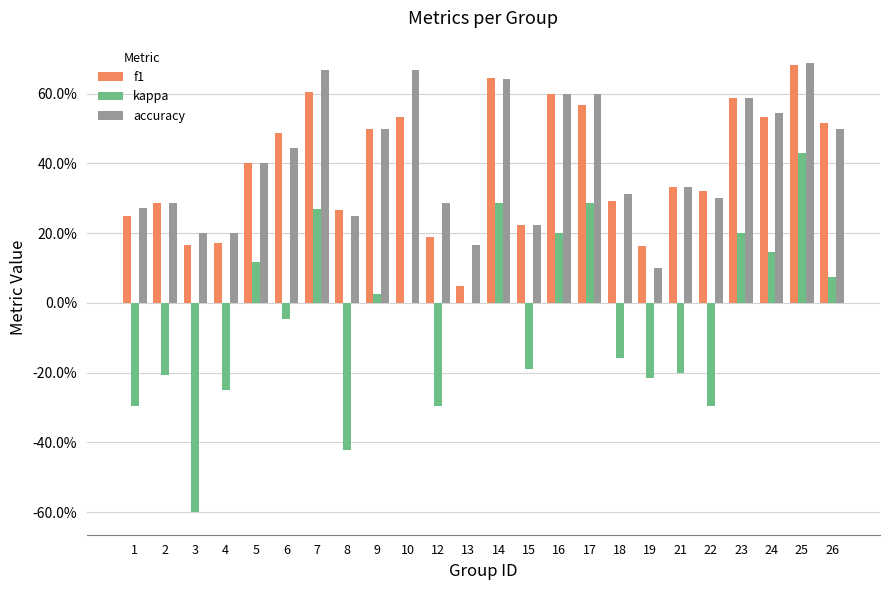

What are all the series names shown in the legend?

f1, kappa, accuracy